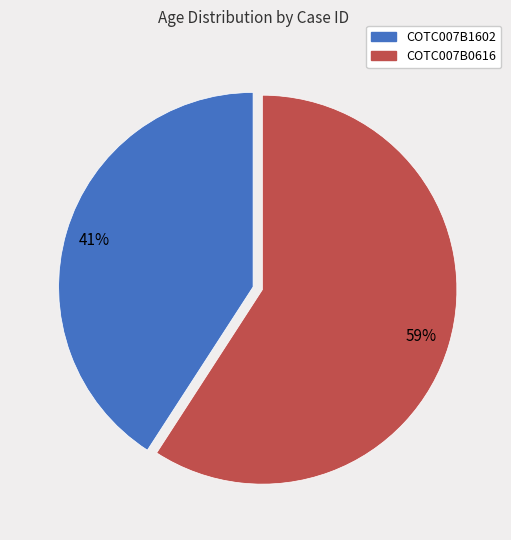

True or false: COTC007B0616 accounts for 46% of the total.

False